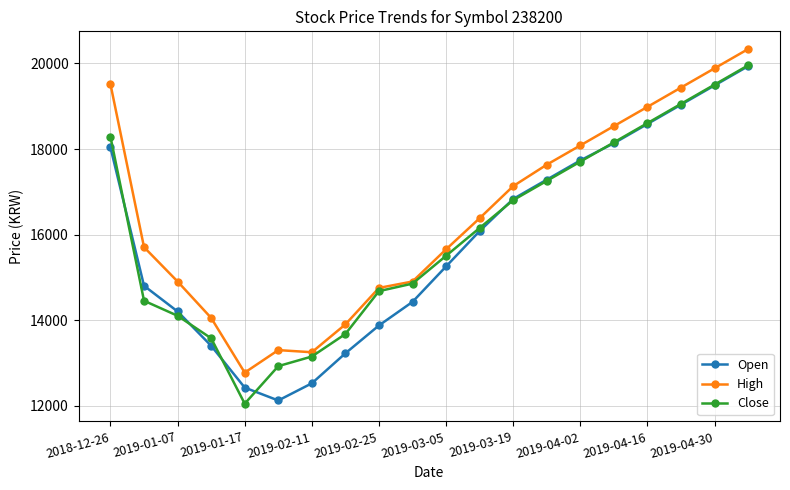

True or false: High and Open intersect in this chart.

False